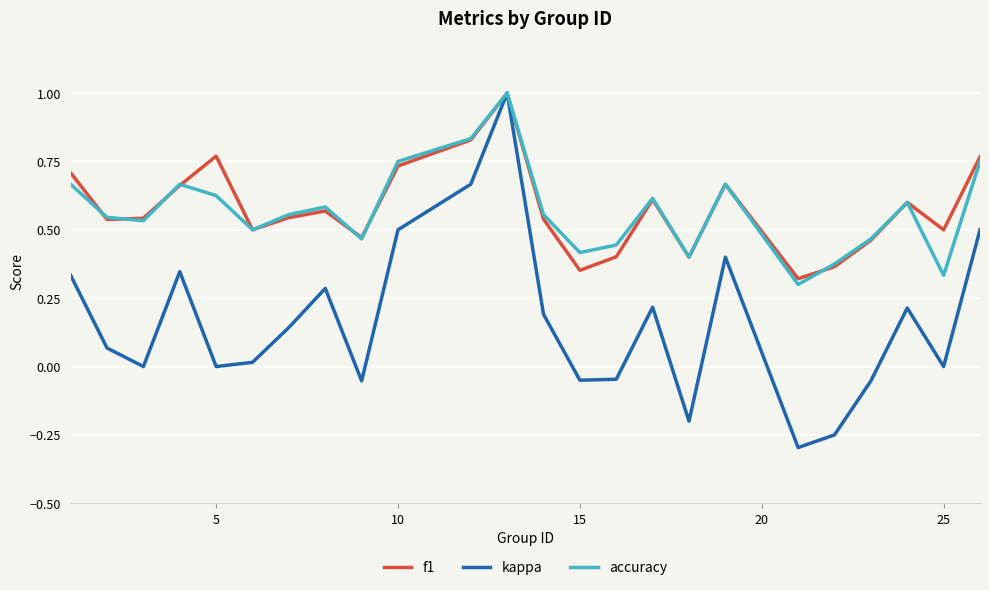

What is the highest value of the kappa series?

1.0